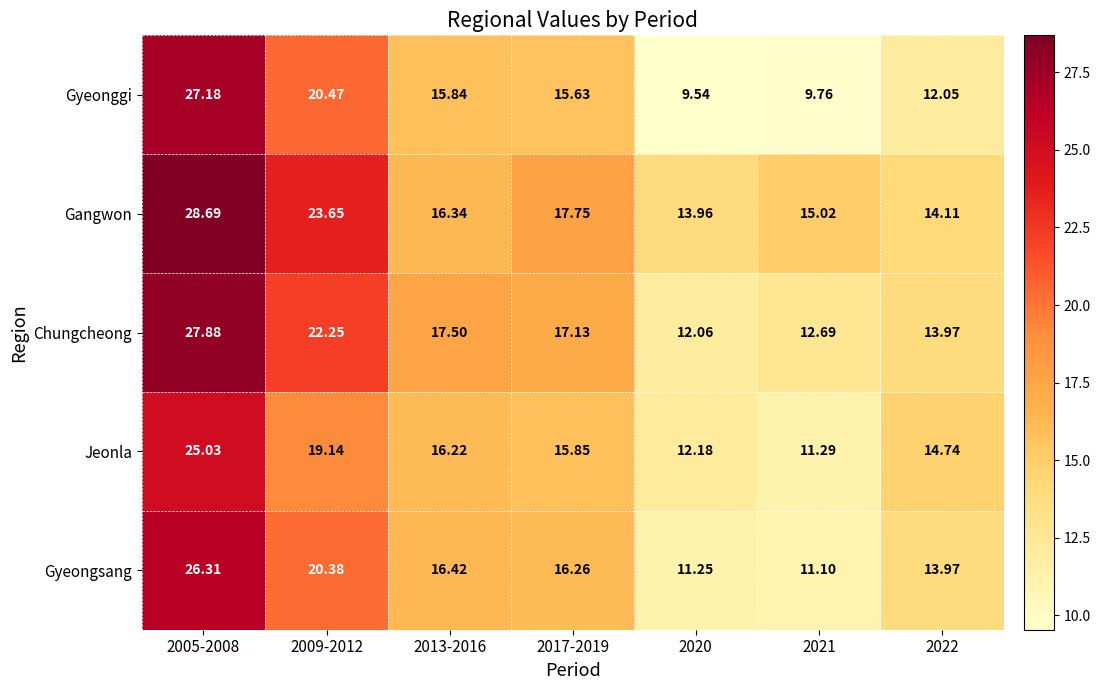

Count the number of categories in the chart.

7